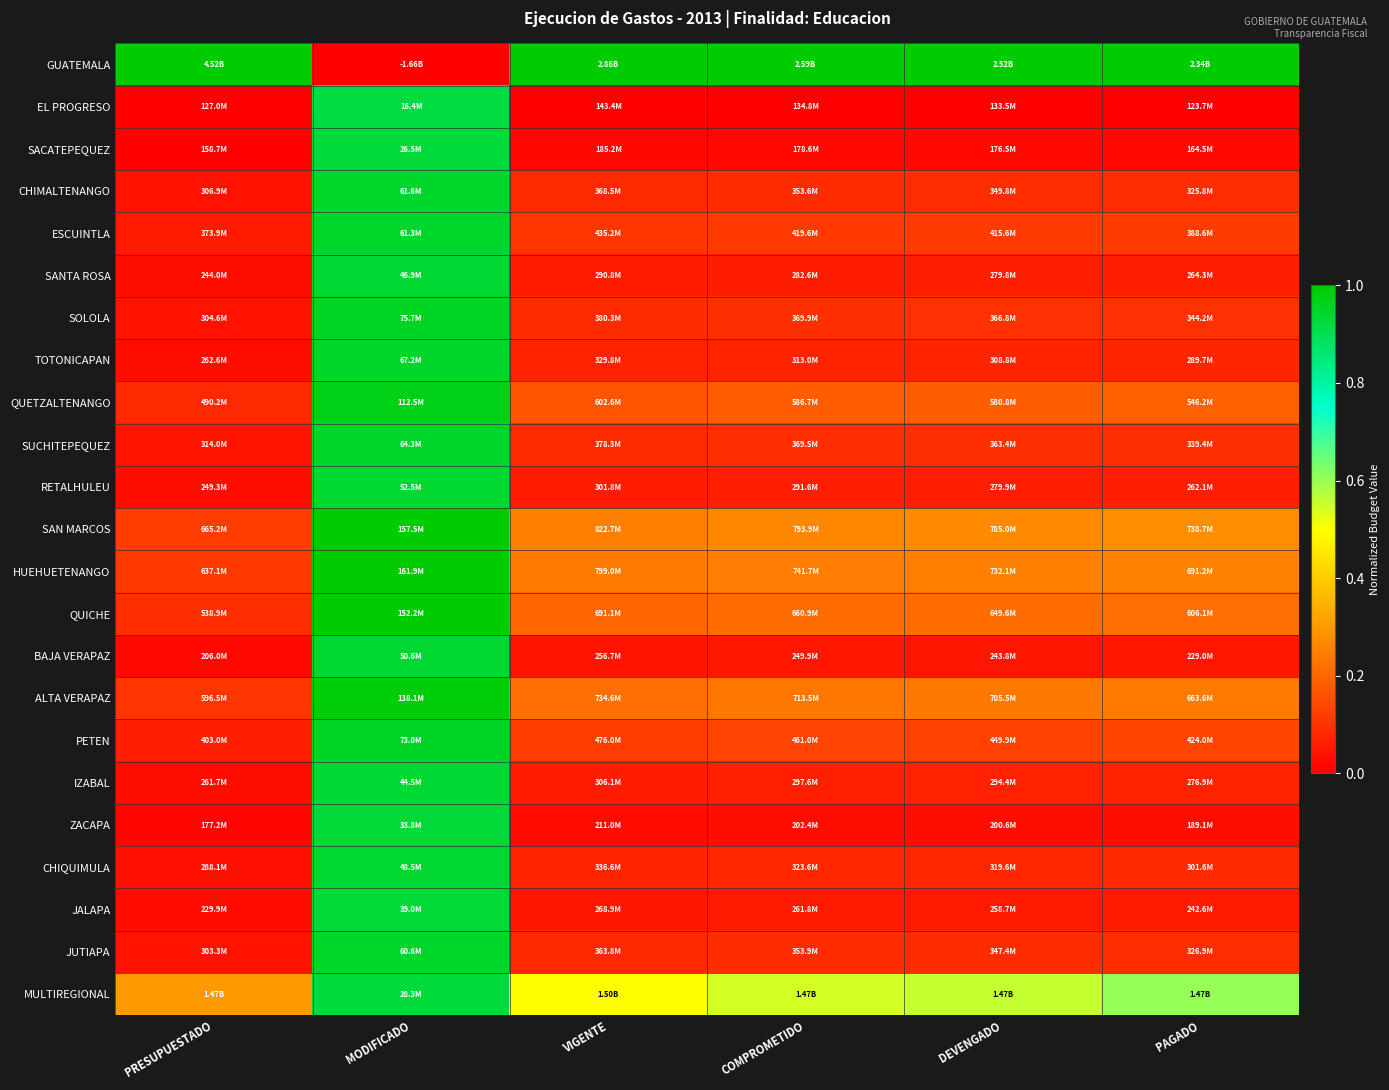

At PRESUPUESTADO, list the series in order from smallest to largest.

EL PROGRESO, SACATEPEQUEZ, ZACAPA, BAJA VERAPAZ, JALAPA, SANTA ROSA, RETALHULEU, IZABAL, TOTONICAPAN, CHIQUIMULA, JUTIAPA, SOLOLA, CHIMALTENANGO, SUCHITEPEQUEZ, ESCUINTLA, PETEN, QUETZALTENANGO, QUICHE, ALTA VERAPAZ, HUEHUETENANGO, SAN MARCOS, MULTIREGIONAL, GUATEMALA